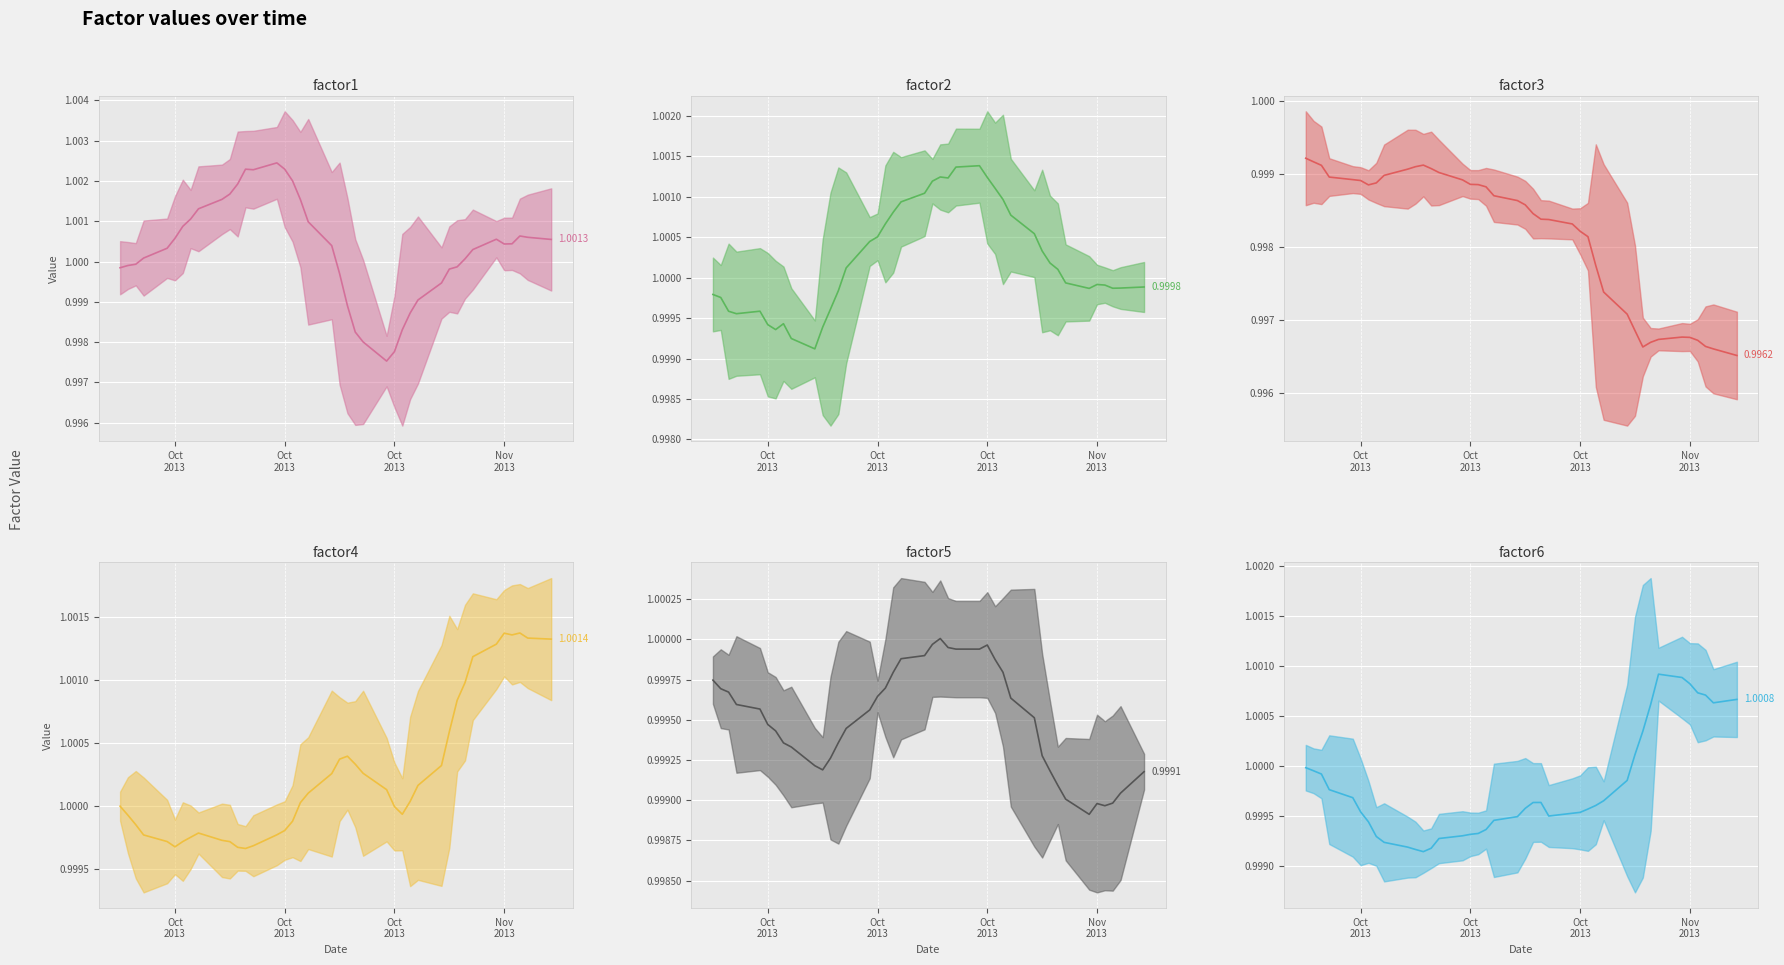

Is the value of factor6 at 32 greater than the value of factor2 at 18?

No